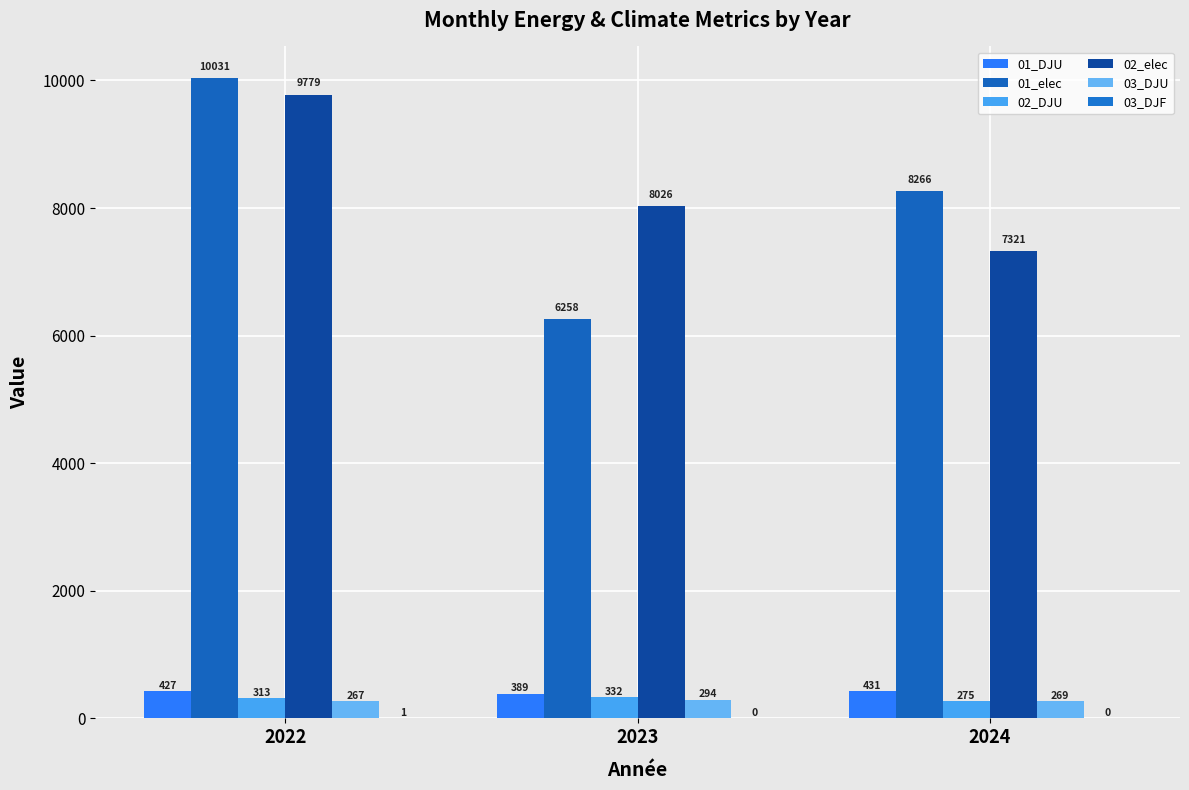

How many data points does each series have?

3